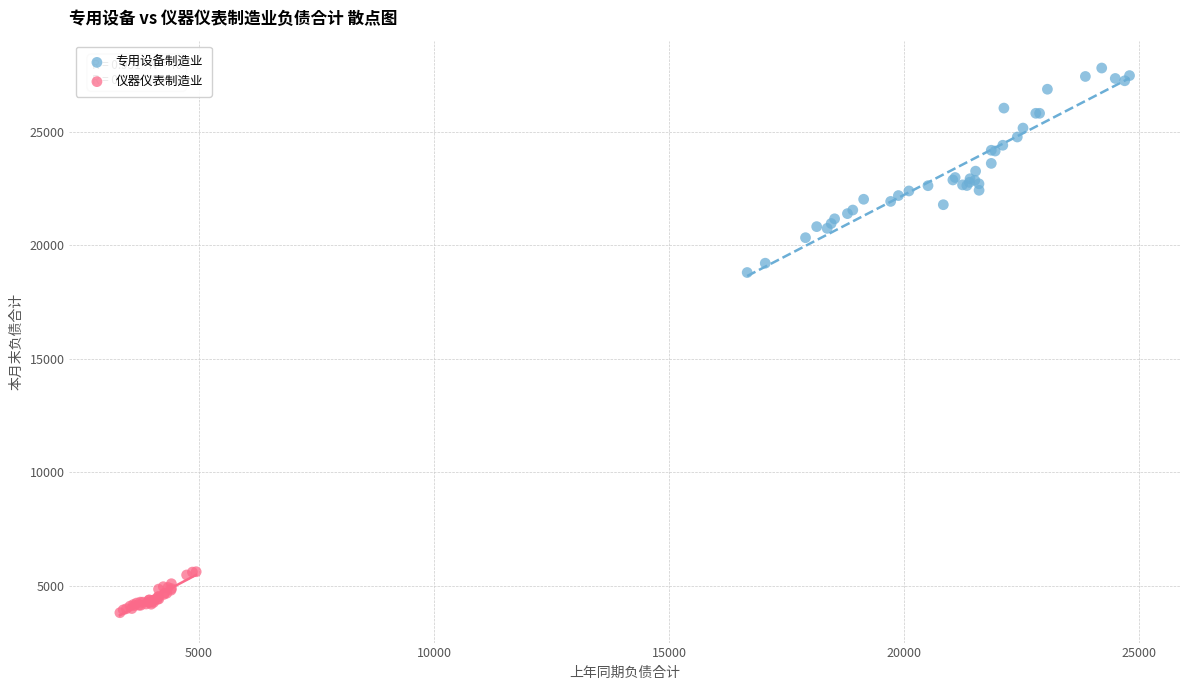

Which series reaches the minimum Y coordinate?

仪器仪表制造业